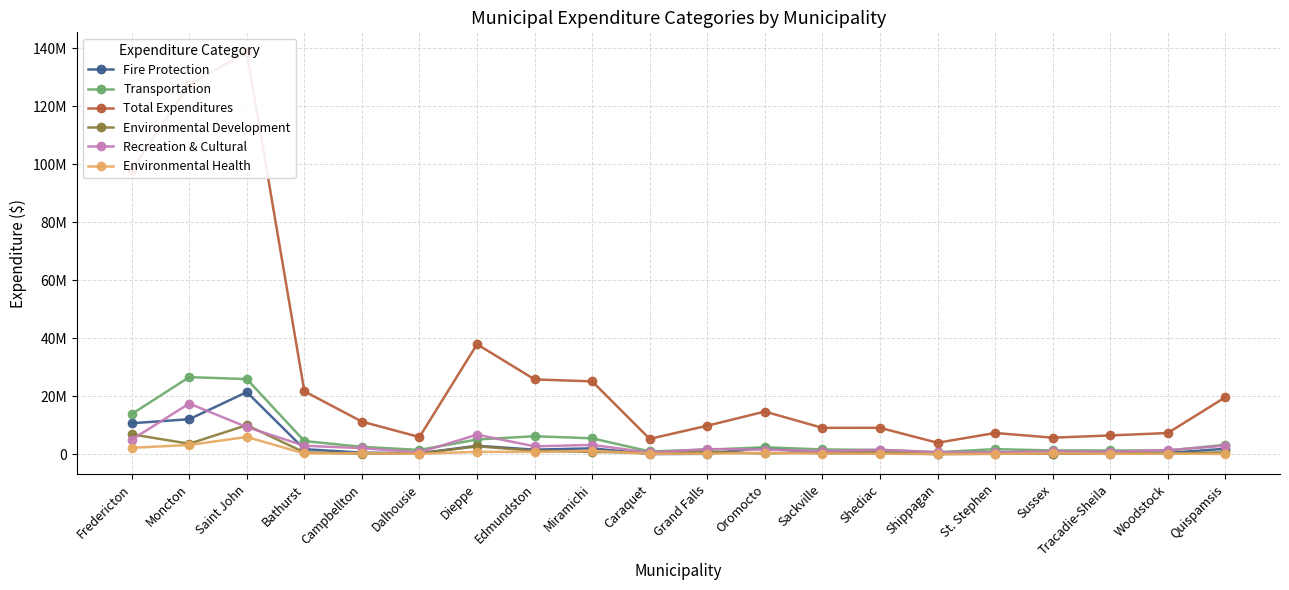

True or false: Fire Protection has more than 1 points higher than both neighbors.

True